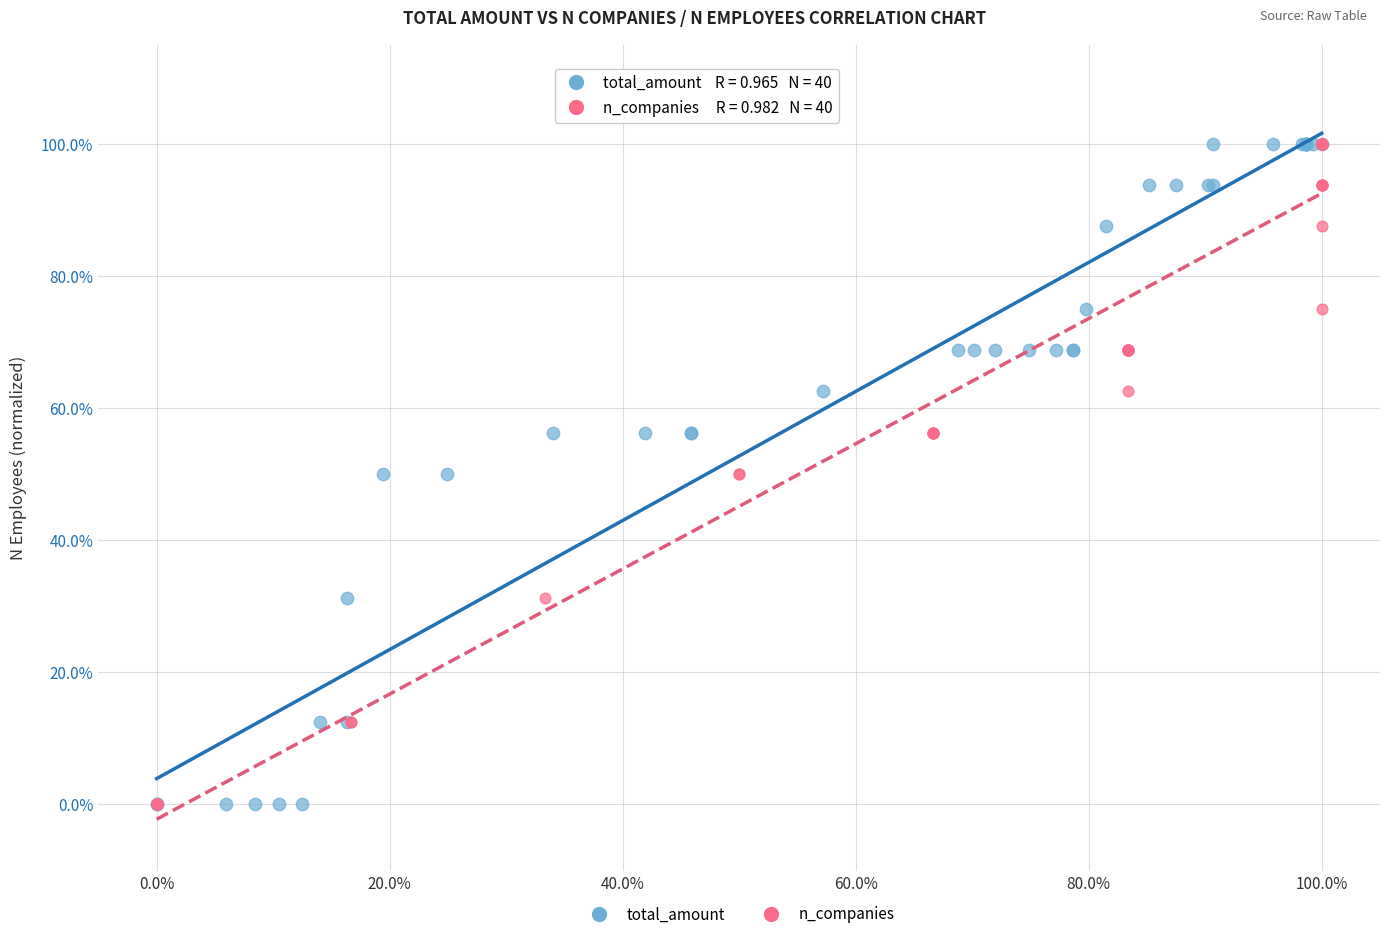

What are all the series names shown in the legend?

total_amount, n_companies